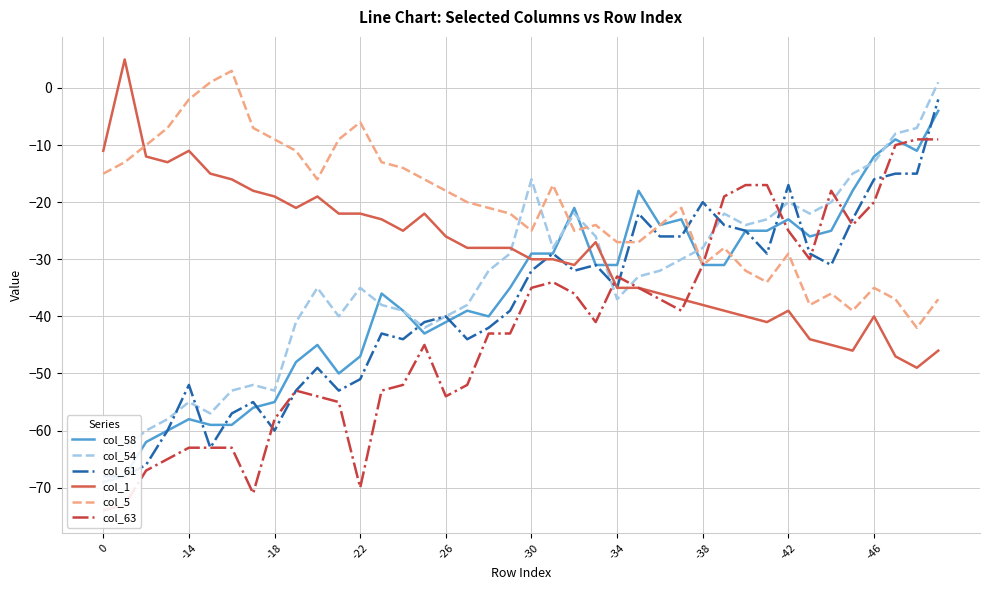

Which series ends up on top after the final intersection of col_1 and col_5?

col_5